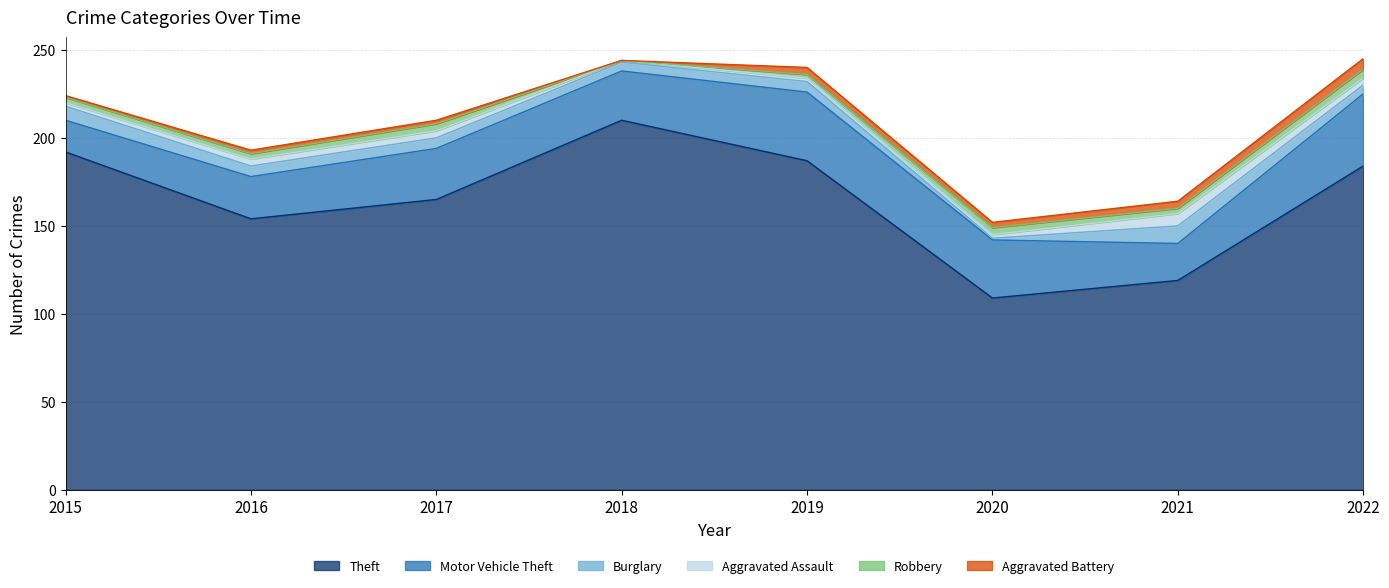

Where is Robbery nearest to the value 2?

2019